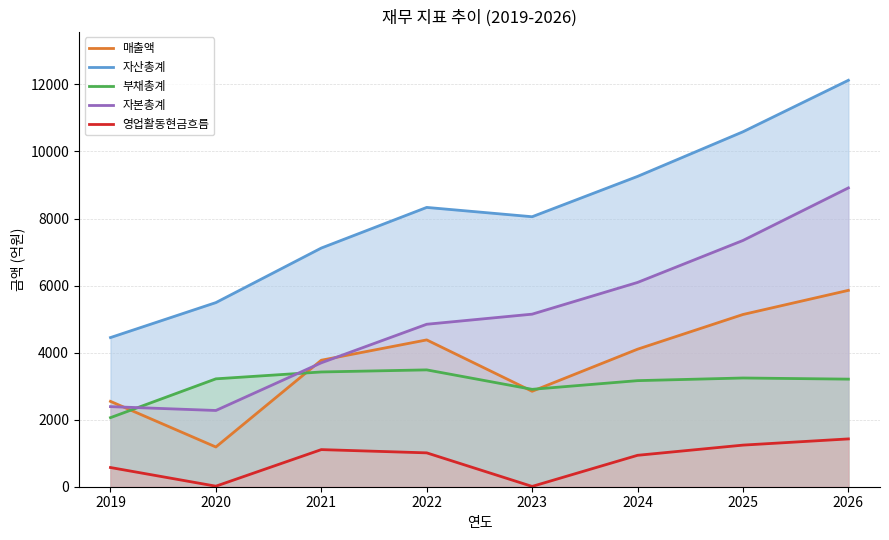

How many lines are shown in the chart?

5